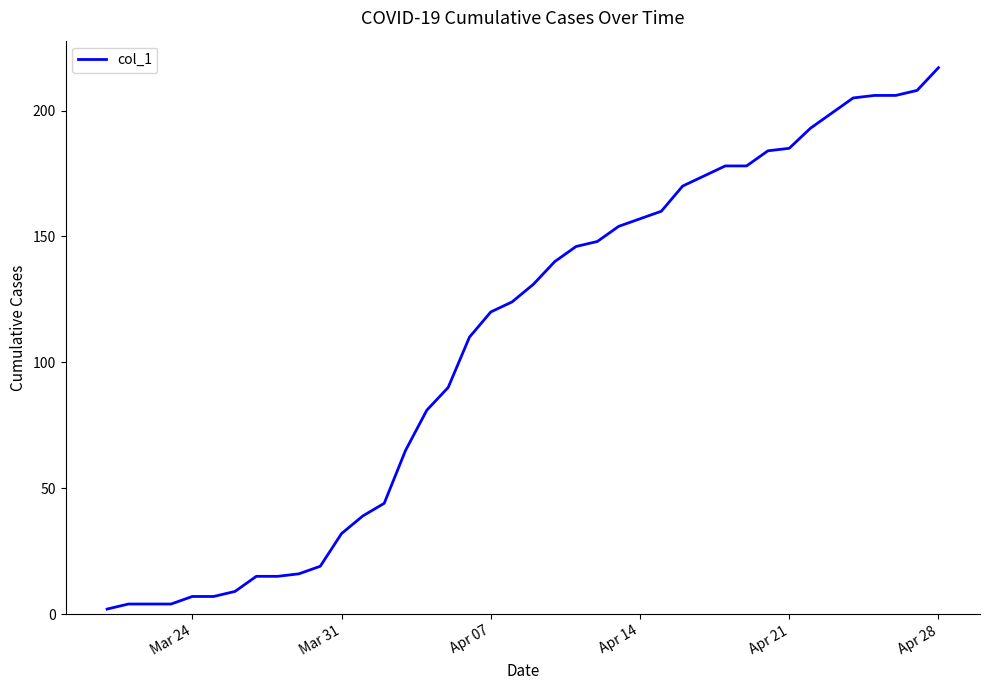

Is this an area chart (filled region under the line)?

No